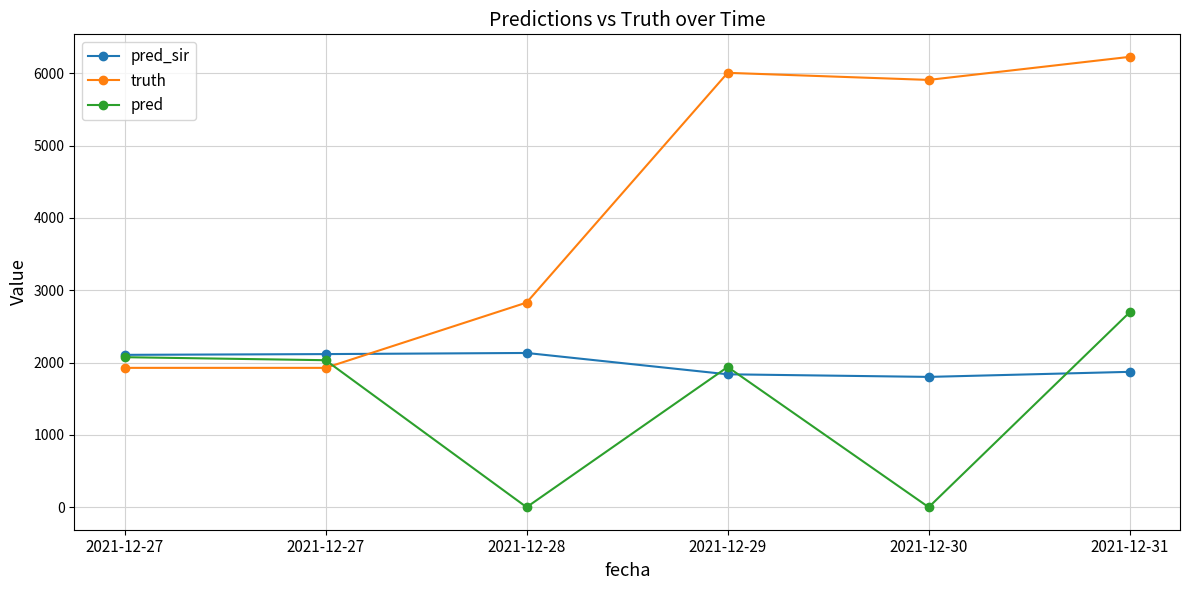

Does the chart have visible grid lines?

Yes